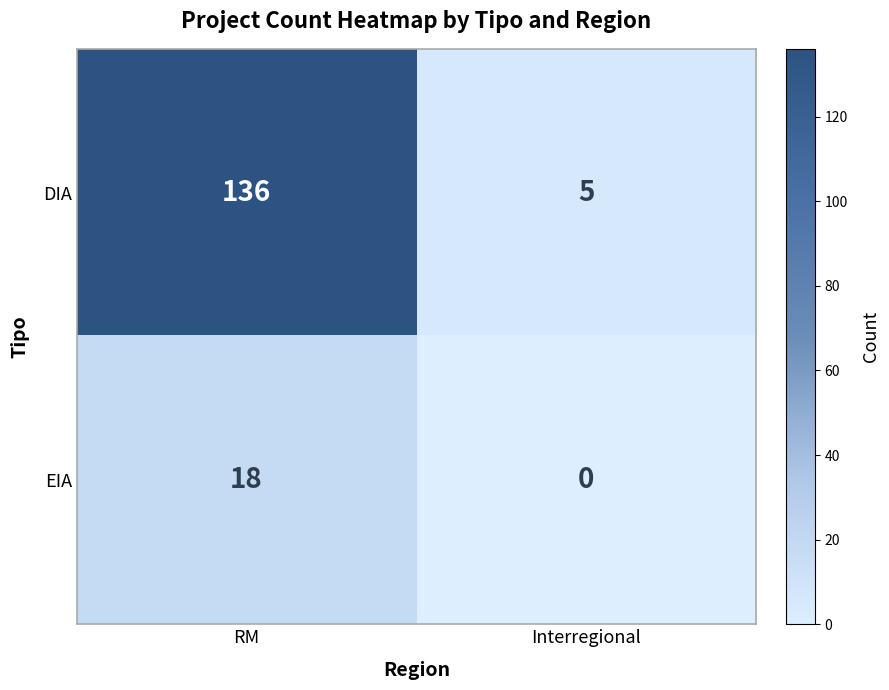

Reading left to right, transcribe all the data shown in this chart.

DIA: 136	5
EIA: 18	0